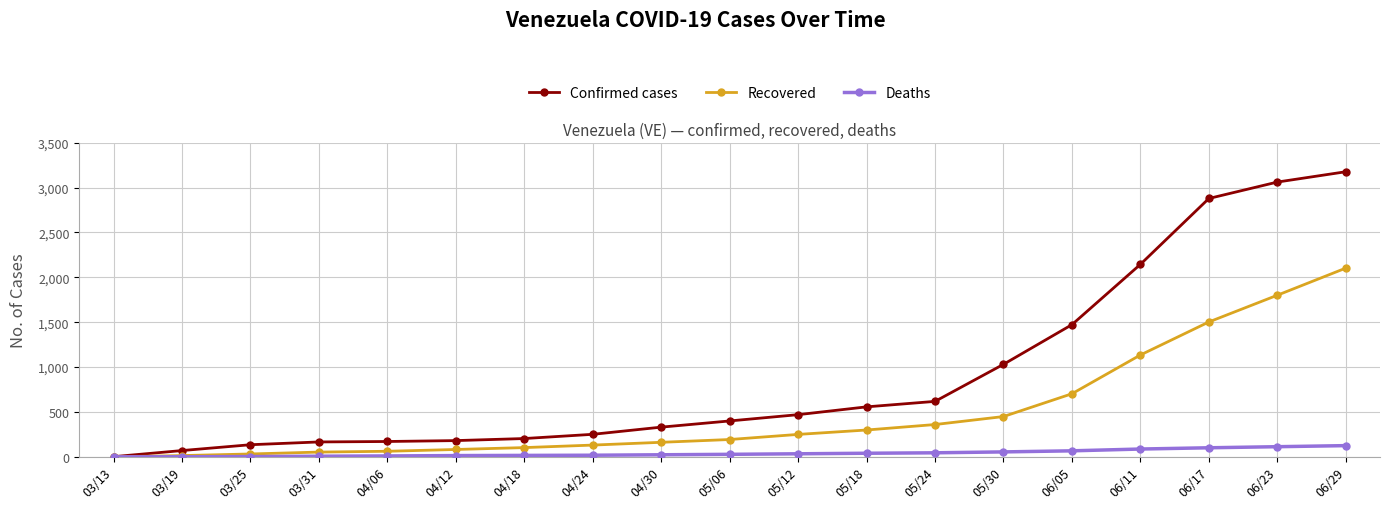

Which series has the widest spread of values?

Confirmed cases